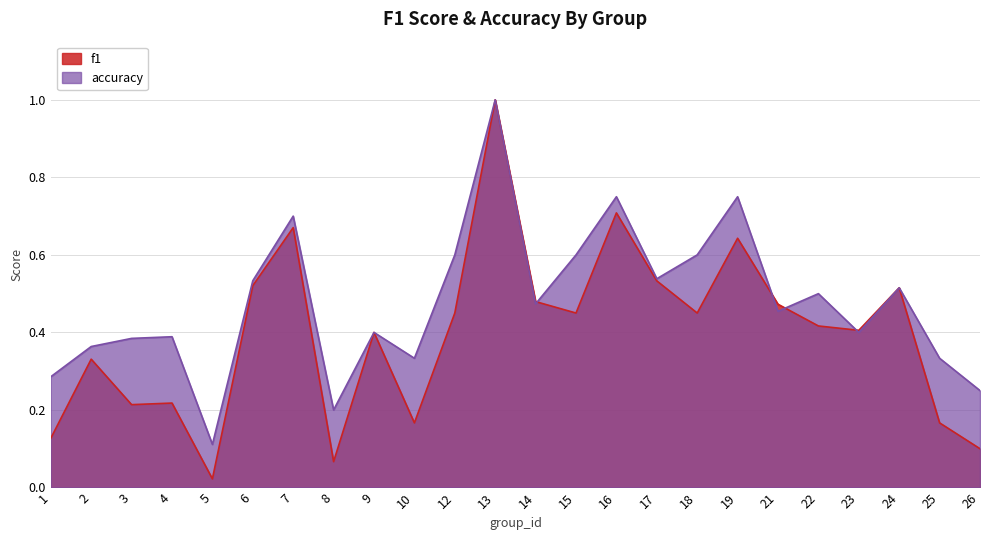

At which category does f1 reach its first local peak?

2